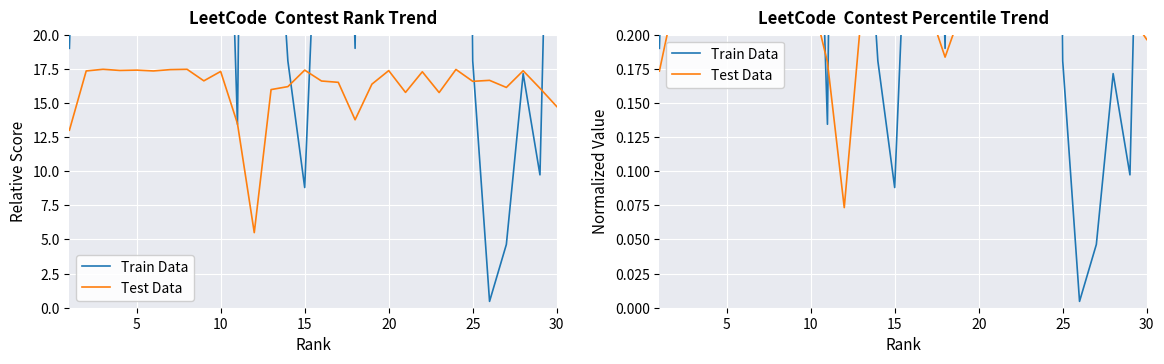

Which series has the largest range (max minus min)?

Train Data